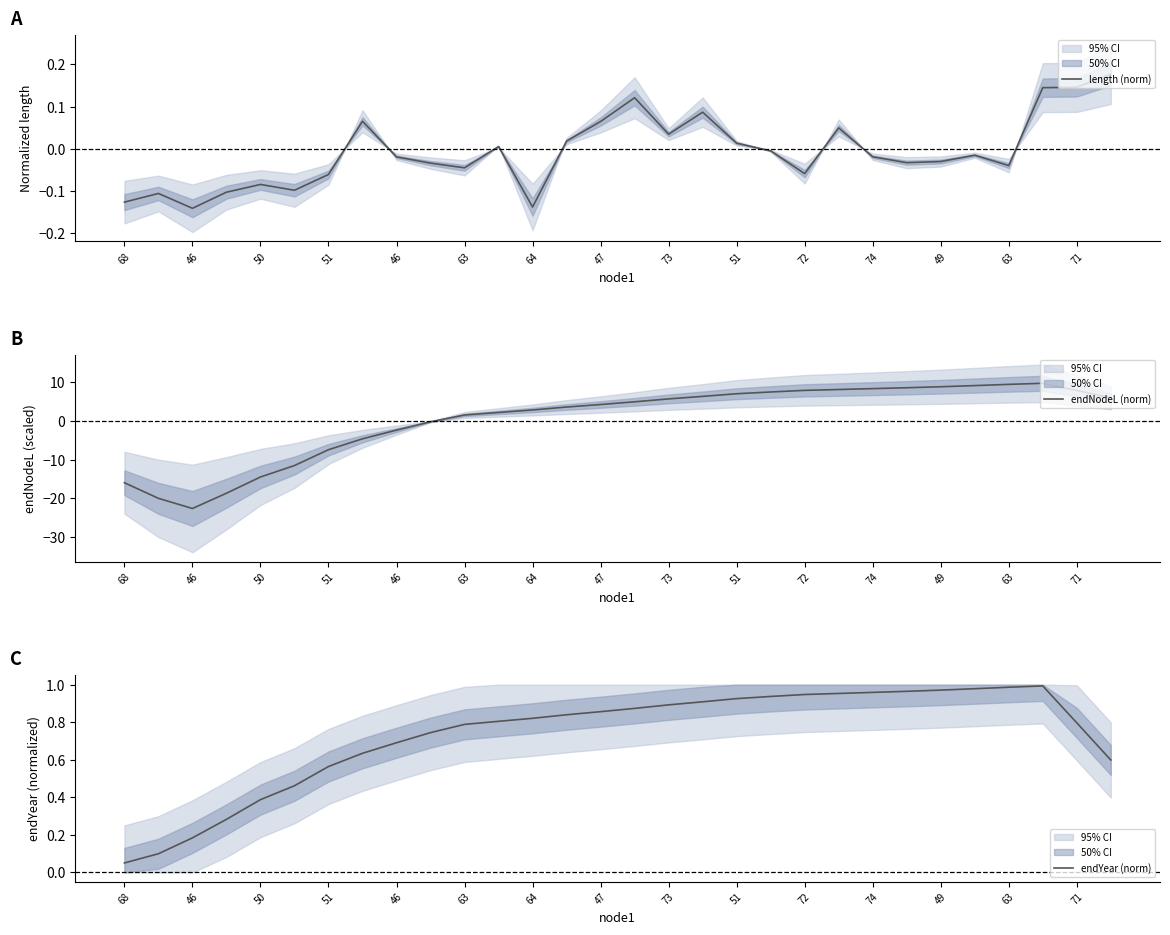

How many times do endNodeL (norm) and endYear (norm) cross each other?

1